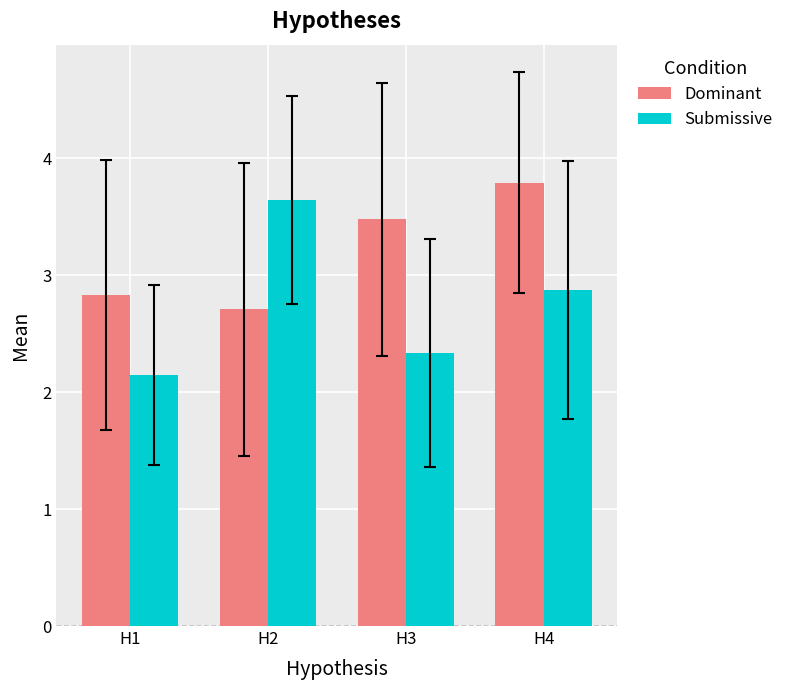

How many distinct data groups are displayed?

2